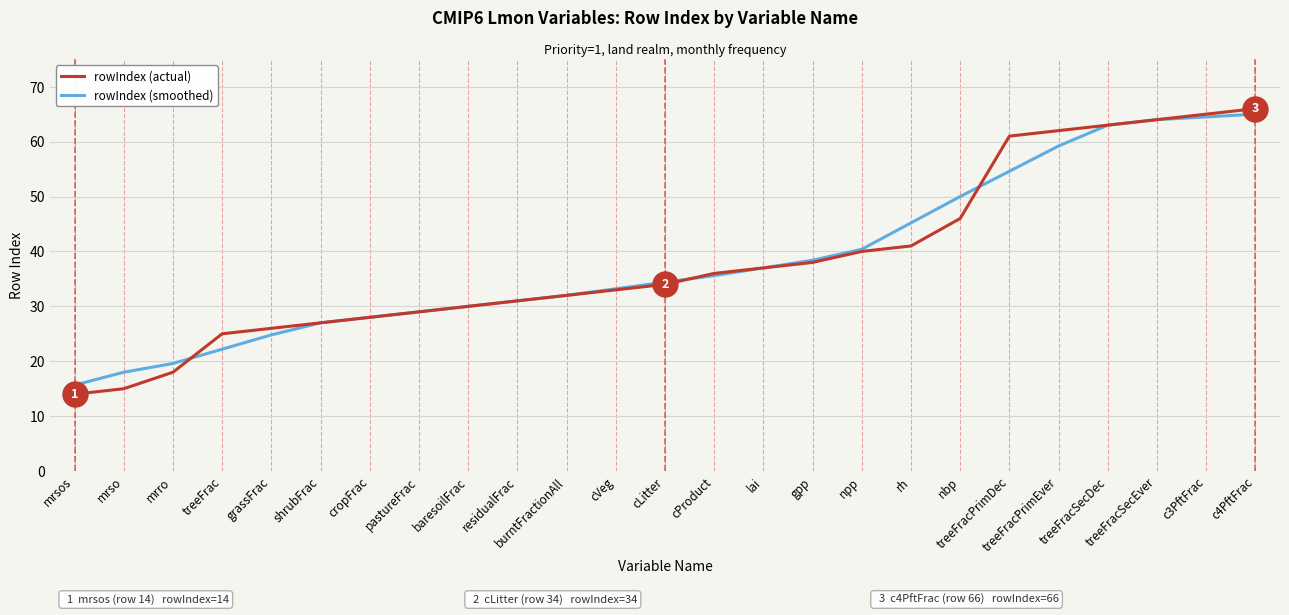

Is it true that rowIndex (smoothed) equals 19.6 at baresoilFrac?

False